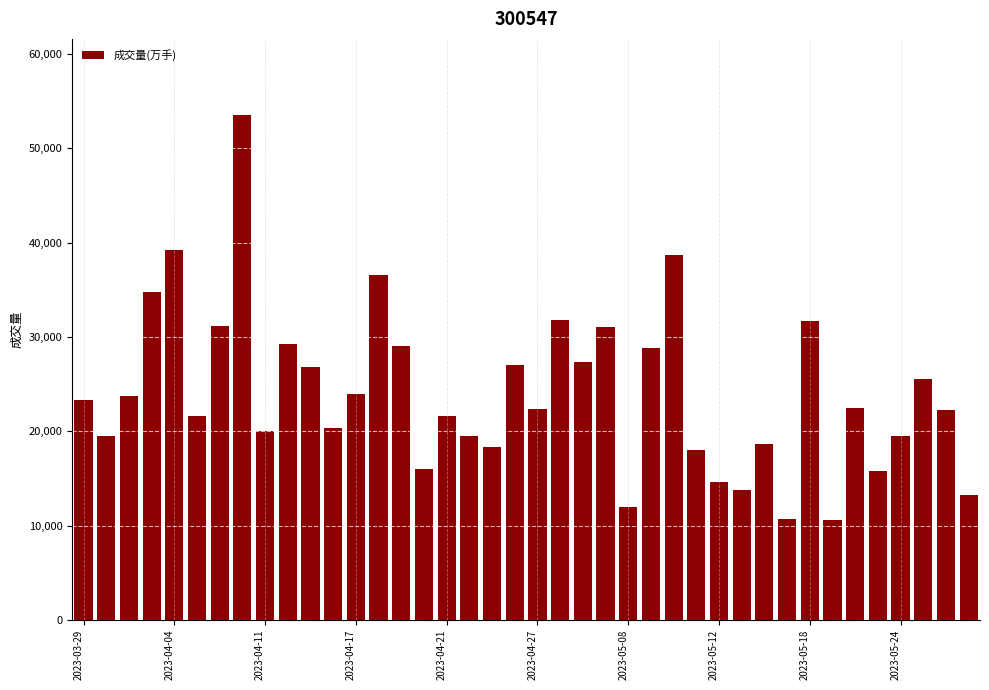

What is the smallest value displayed?

10532